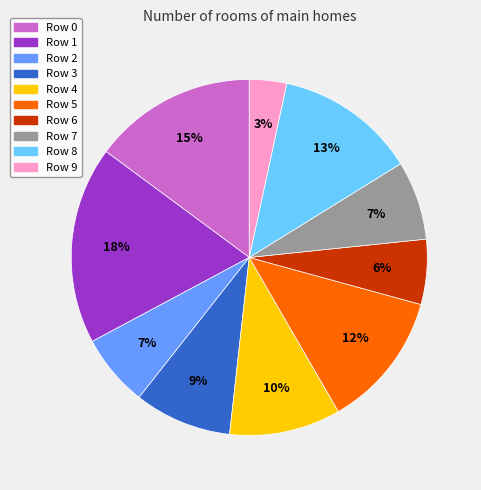

The Row 2 slice represents 19% of the pie. True or false?

False